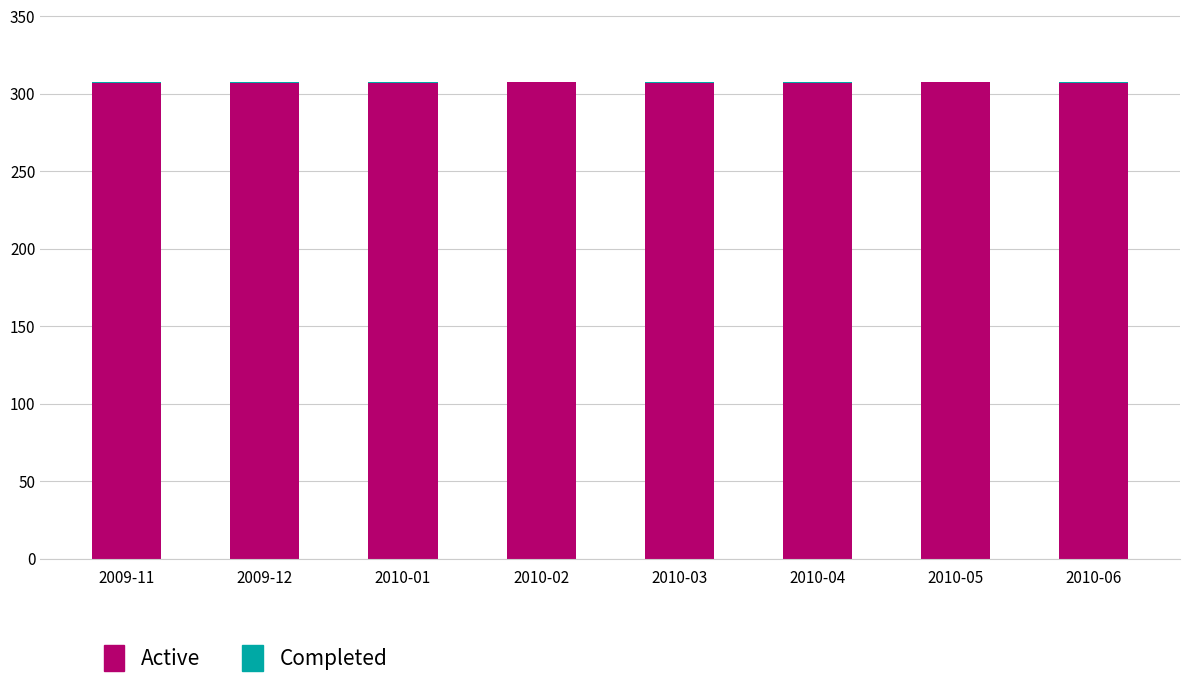

What is the sum of all Active values?

2458